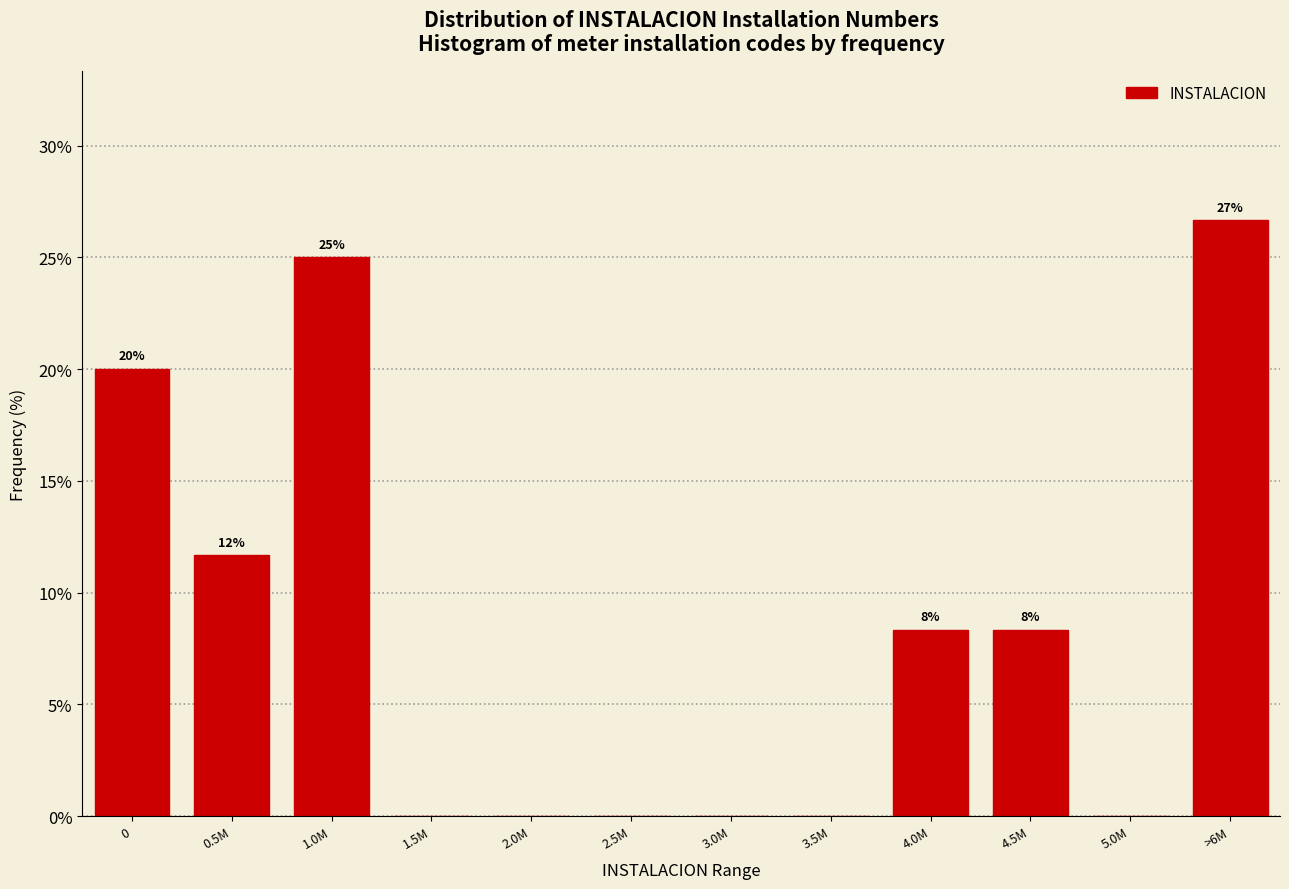

Are the bars horizontal?

No